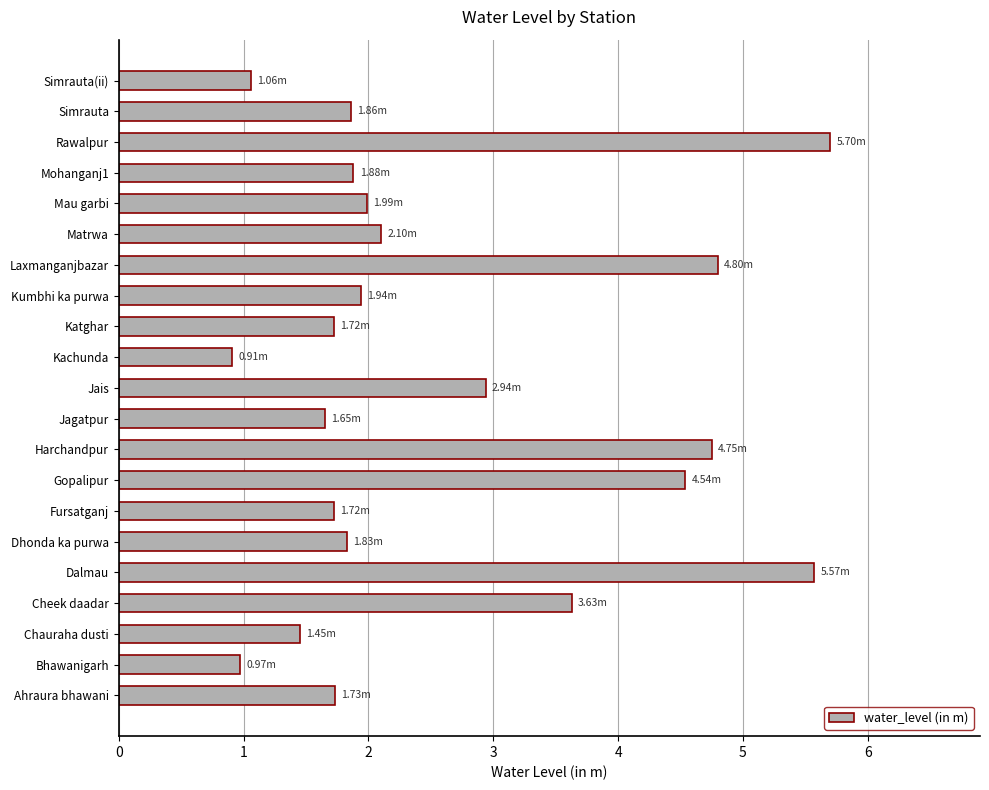

Which label corresponds to the largest value in the chart?

Rawalpur